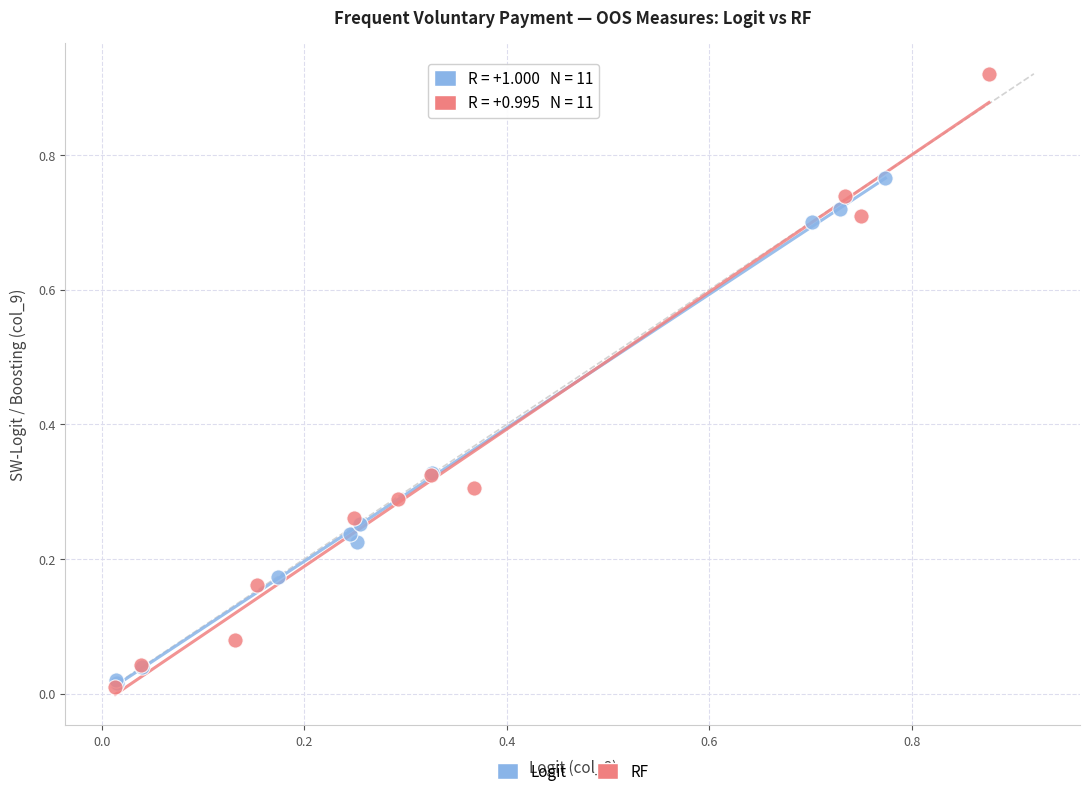

Which series has the largest Y range (max minus min)?

RF